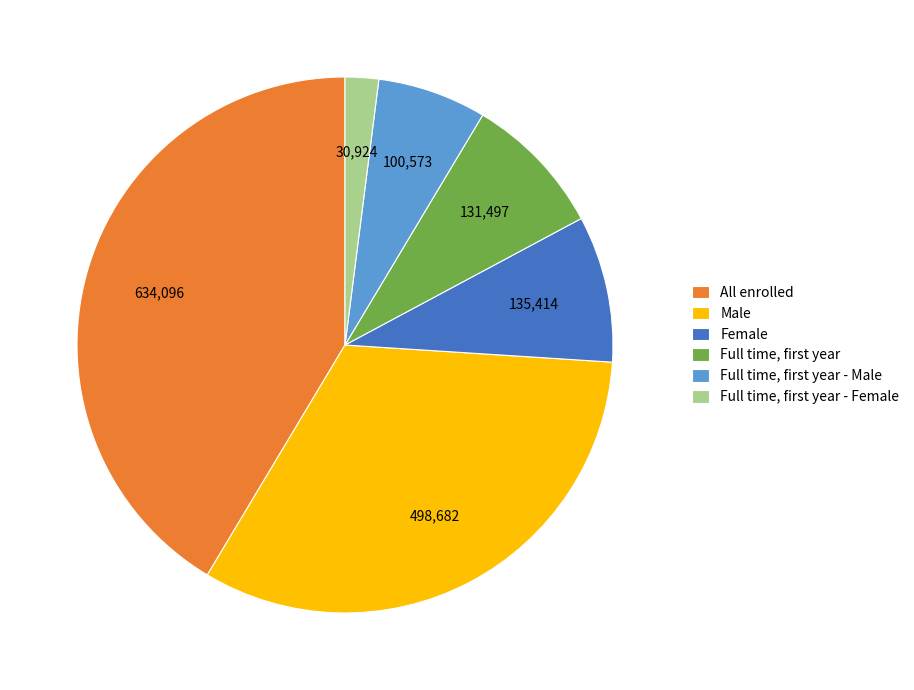

Is there any slice that represents more than half of the pie?

No